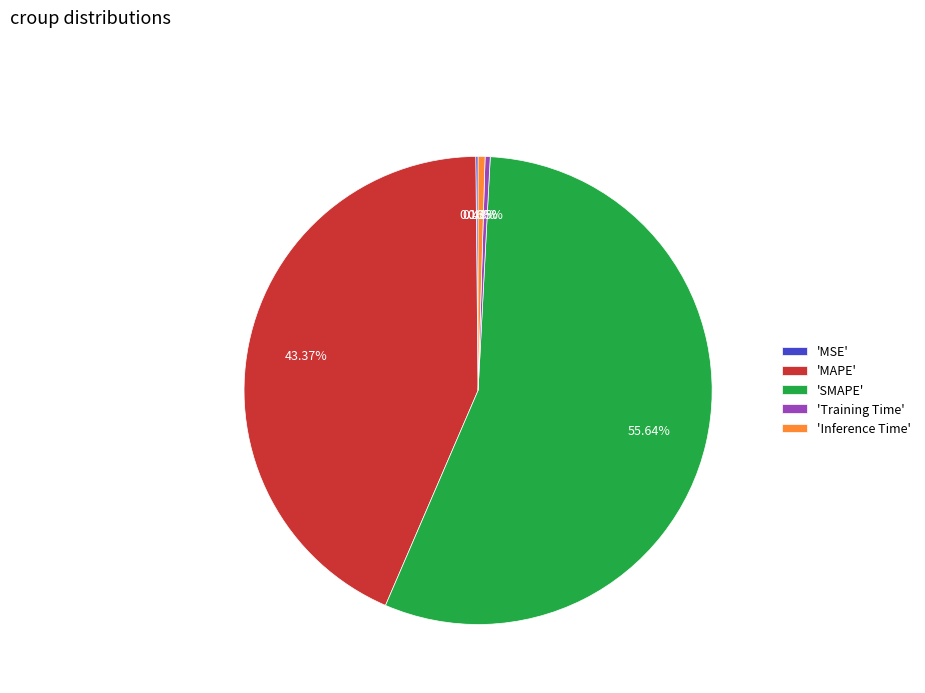

Combined, do 'SMAPE' and 'MAPE' account for over 50%?

Yes